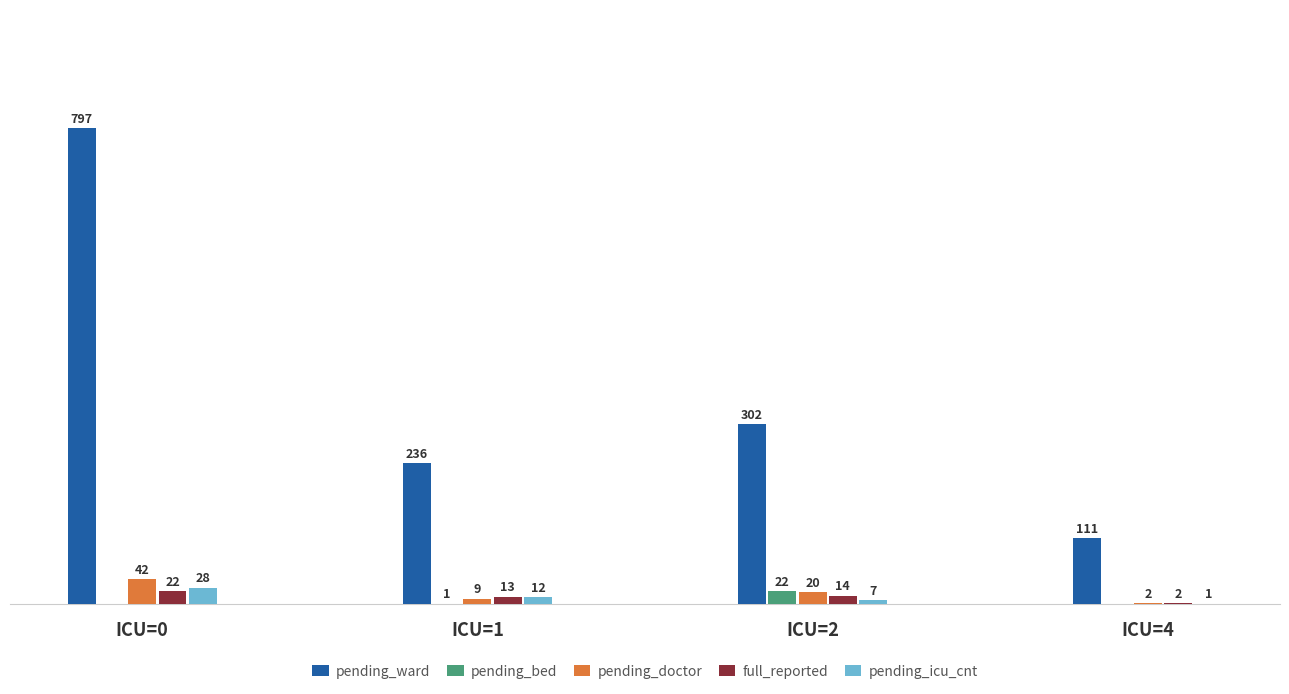

Which series has the largest total across all categories?

pending_ward